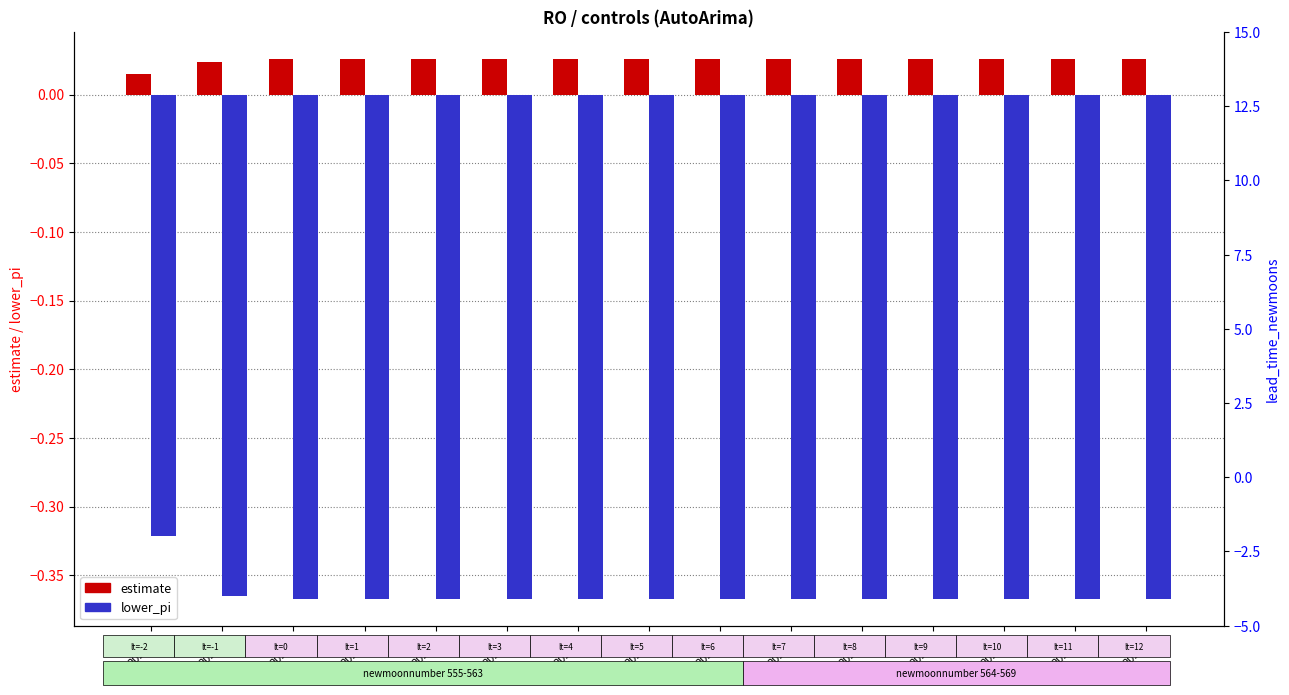

At which label does lower_pi reach its minimum?

M6
2022